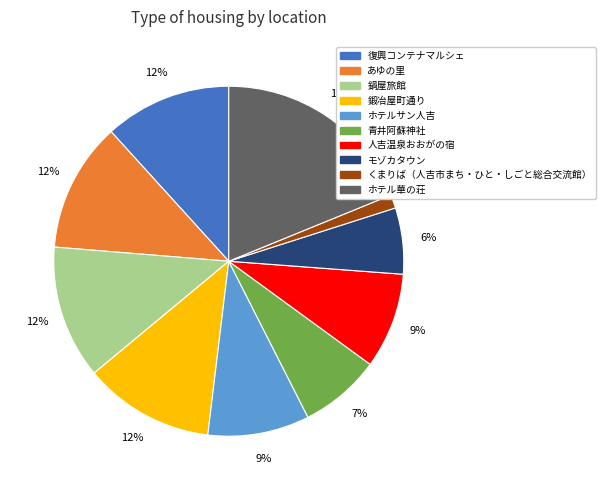

To the nearest percent, what is the difference between the largest and smallest slice percentages?

18%